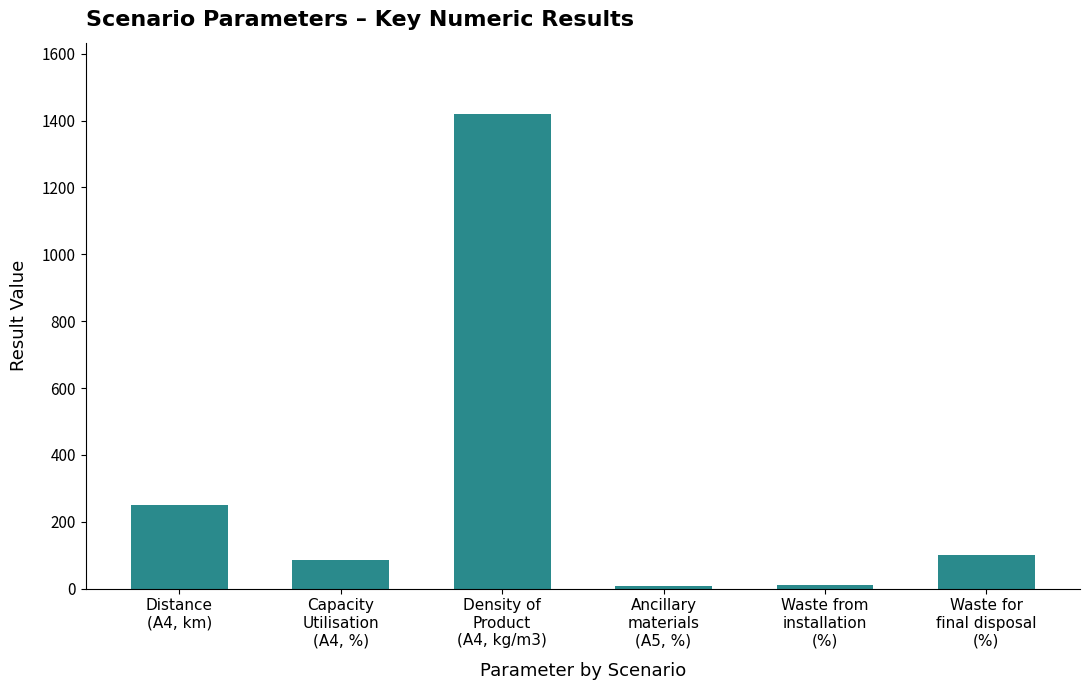

How many data points are less than 100?

3